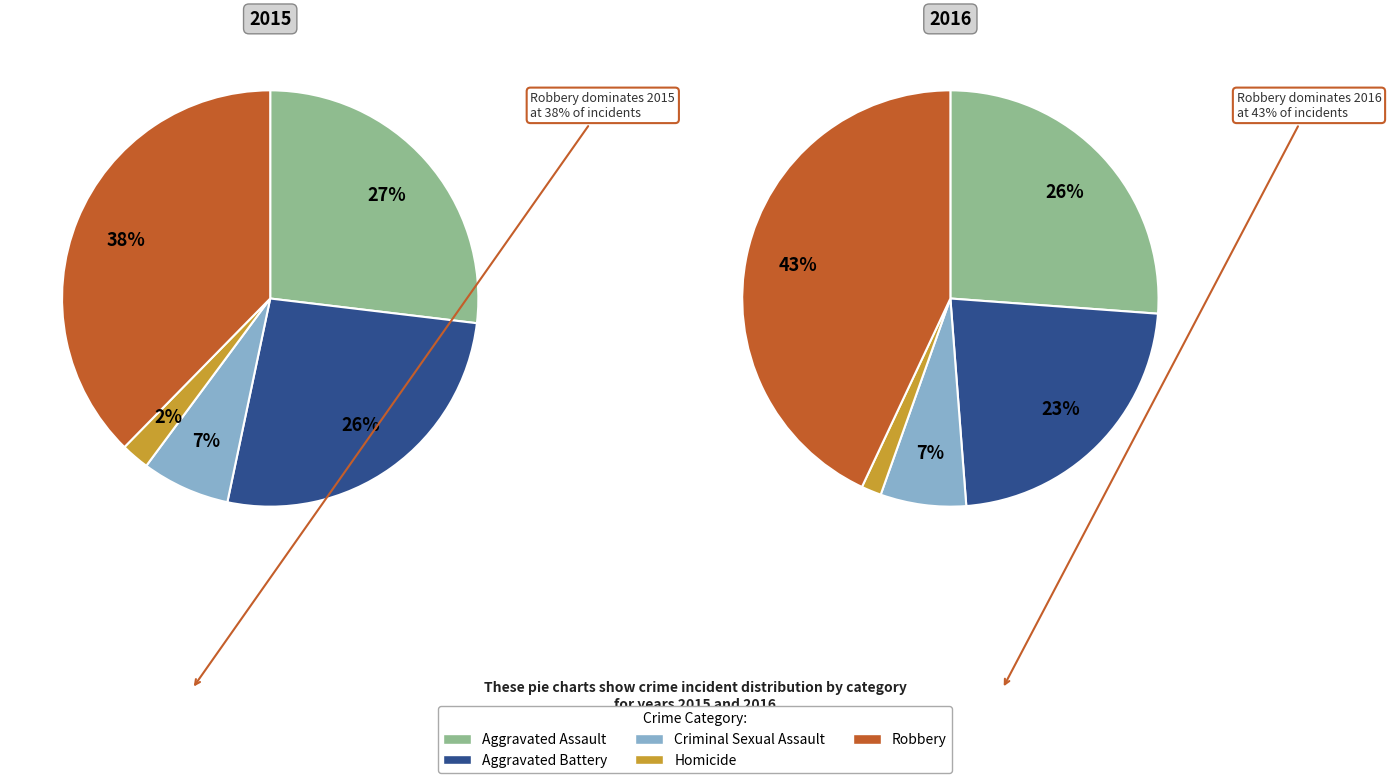

Which series has the largest range (max minus min)?

2016